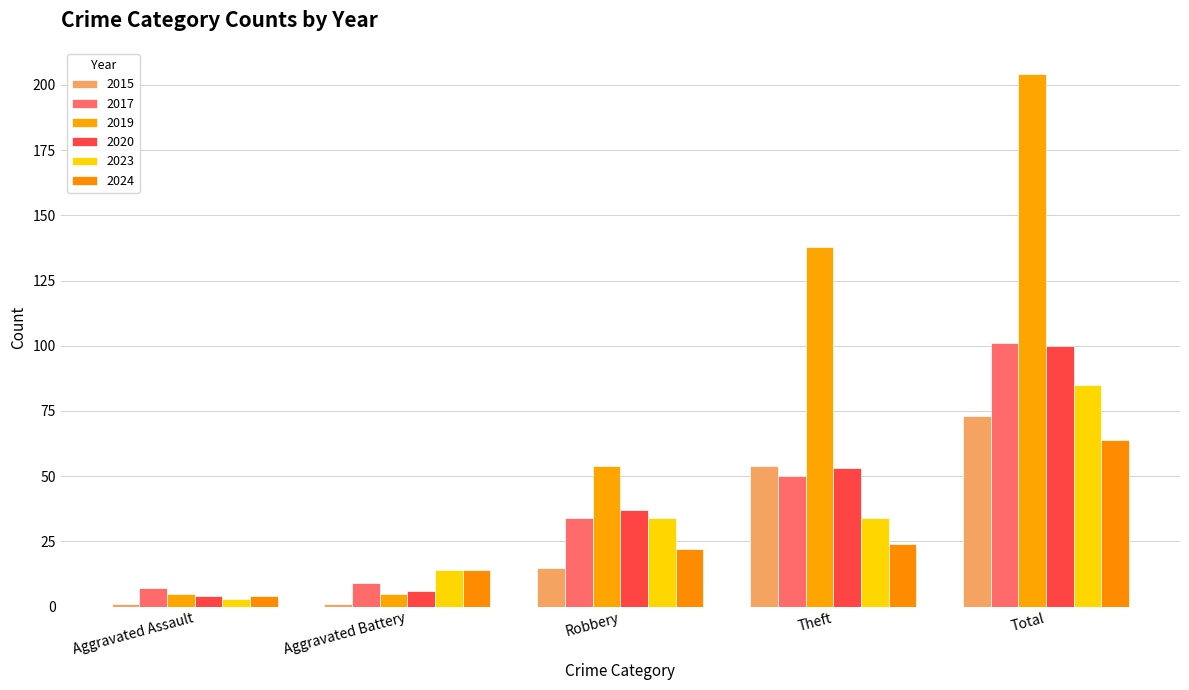

What is the sum of the 2019 values at Total and Aggravated Battery?

209